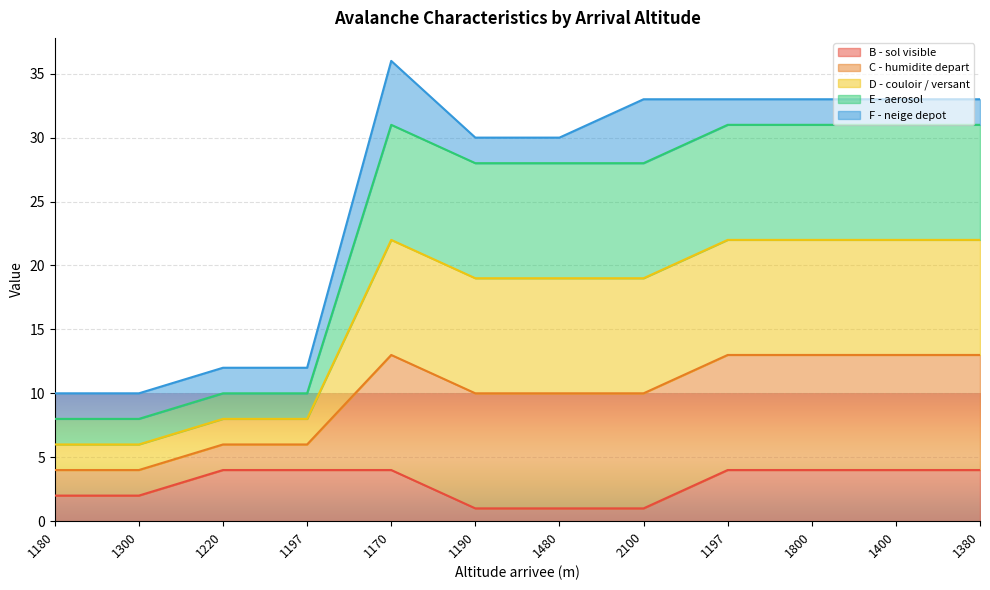

Does the chart display data point markers on the line(s)?

No